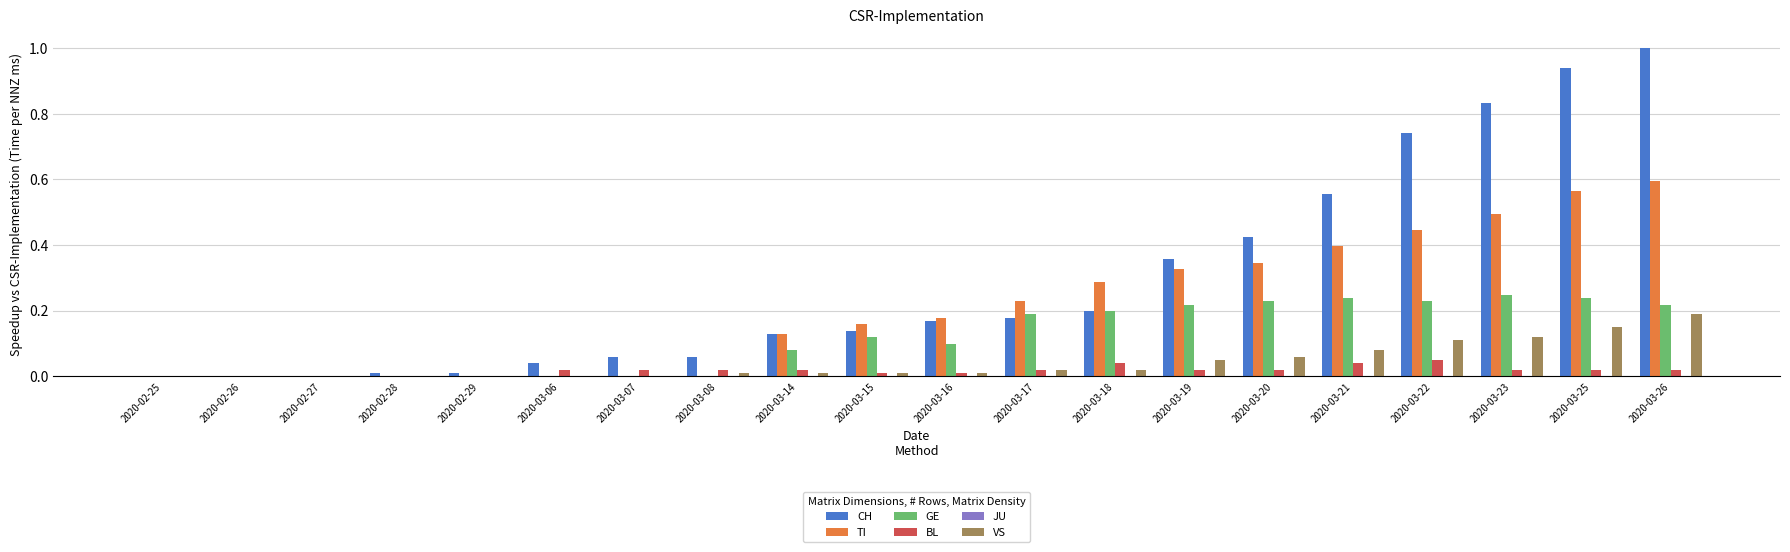

True or false: BL has a value of 0.0 at 2020-03-16.

True